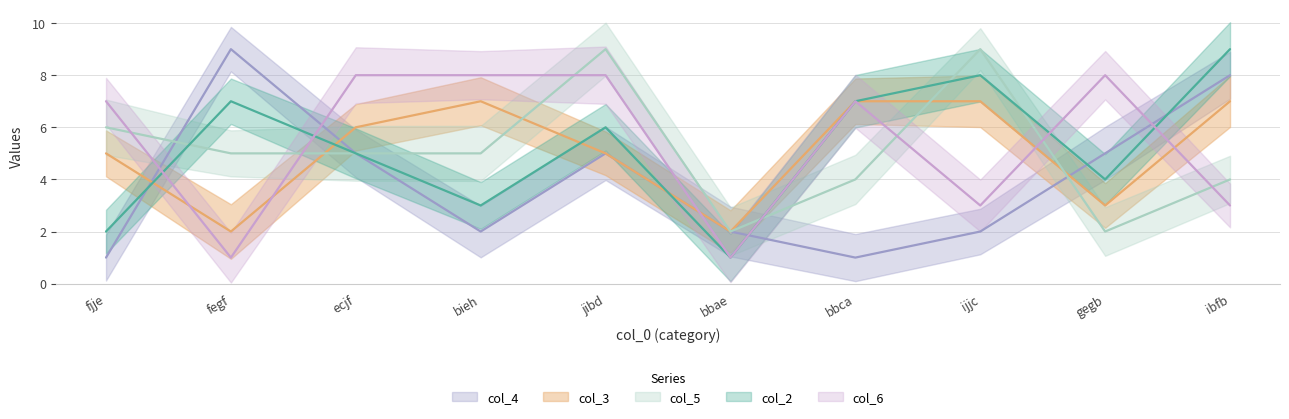

At which label does col_3 first exceed 6?

bieh